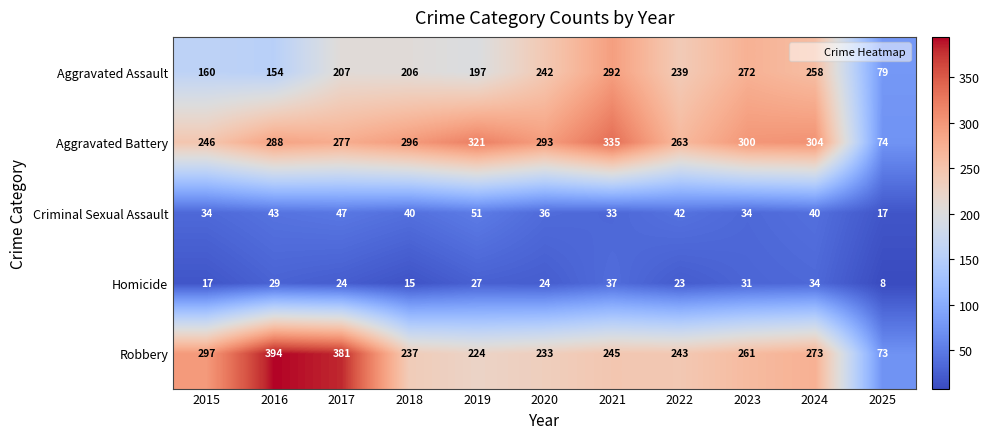

What is the difference between the highest and lowest values at 2020?

269